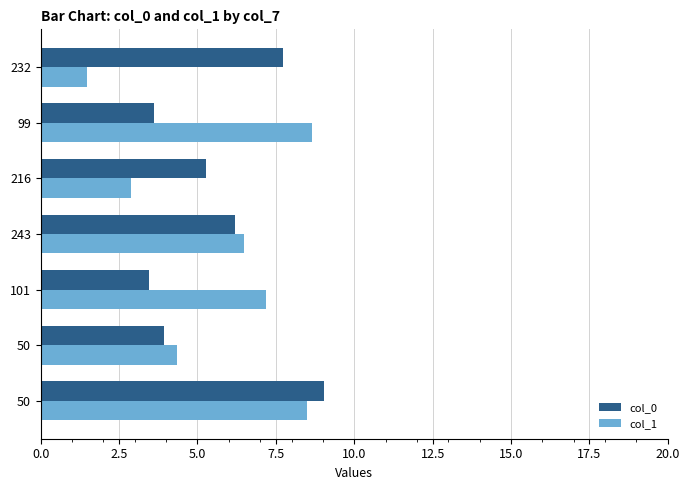

Reading left to right, transcribe all the data shown in this chart.

col_0: 9.0	3.9	3.4	6.2	5.3	3.6	7.7
col_1: 8.5	4.4	7.2	6.5	2.9	8.6	1.5